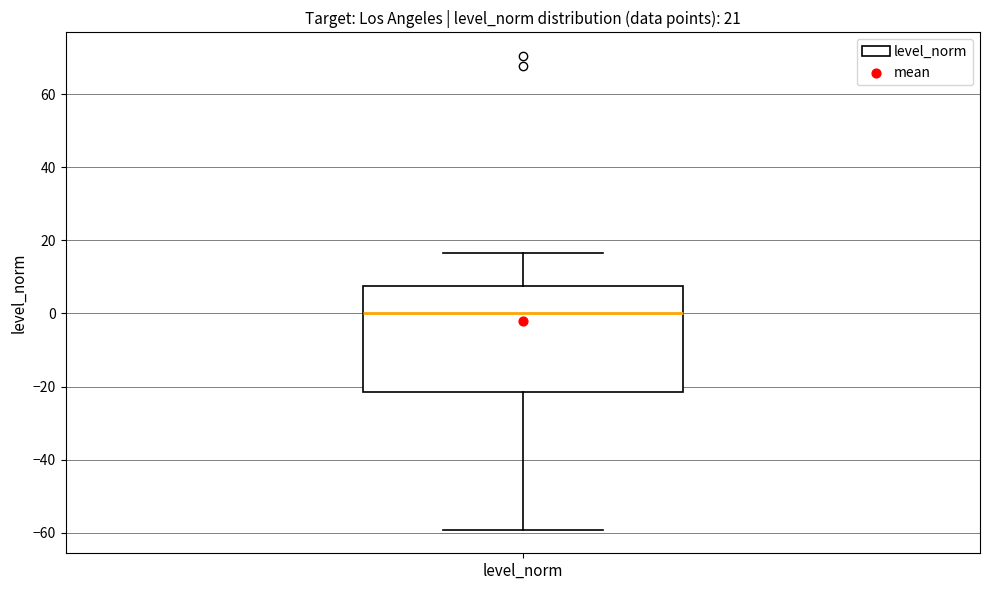

Read this box plot against the y-axis: the position of the median line, the range covered by the box, and the ends of both whiskers. The values are not printed on the chart, so give them approximately, as read against the axis.

median 0, box -22 to 8, whiskers -60 to 16